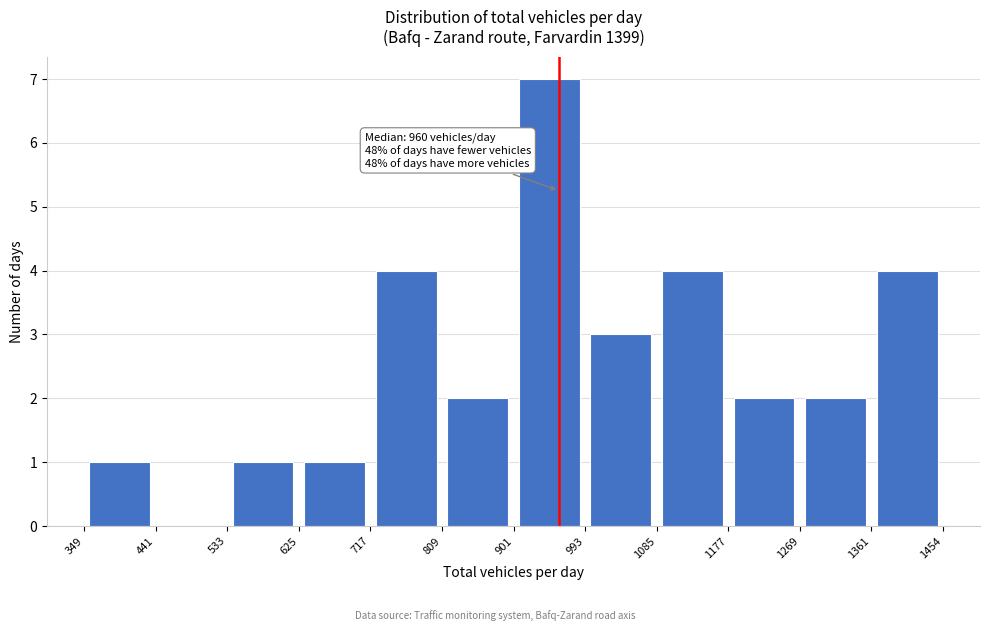

Which range on the x-axis has the tallest bar?

901 to 993